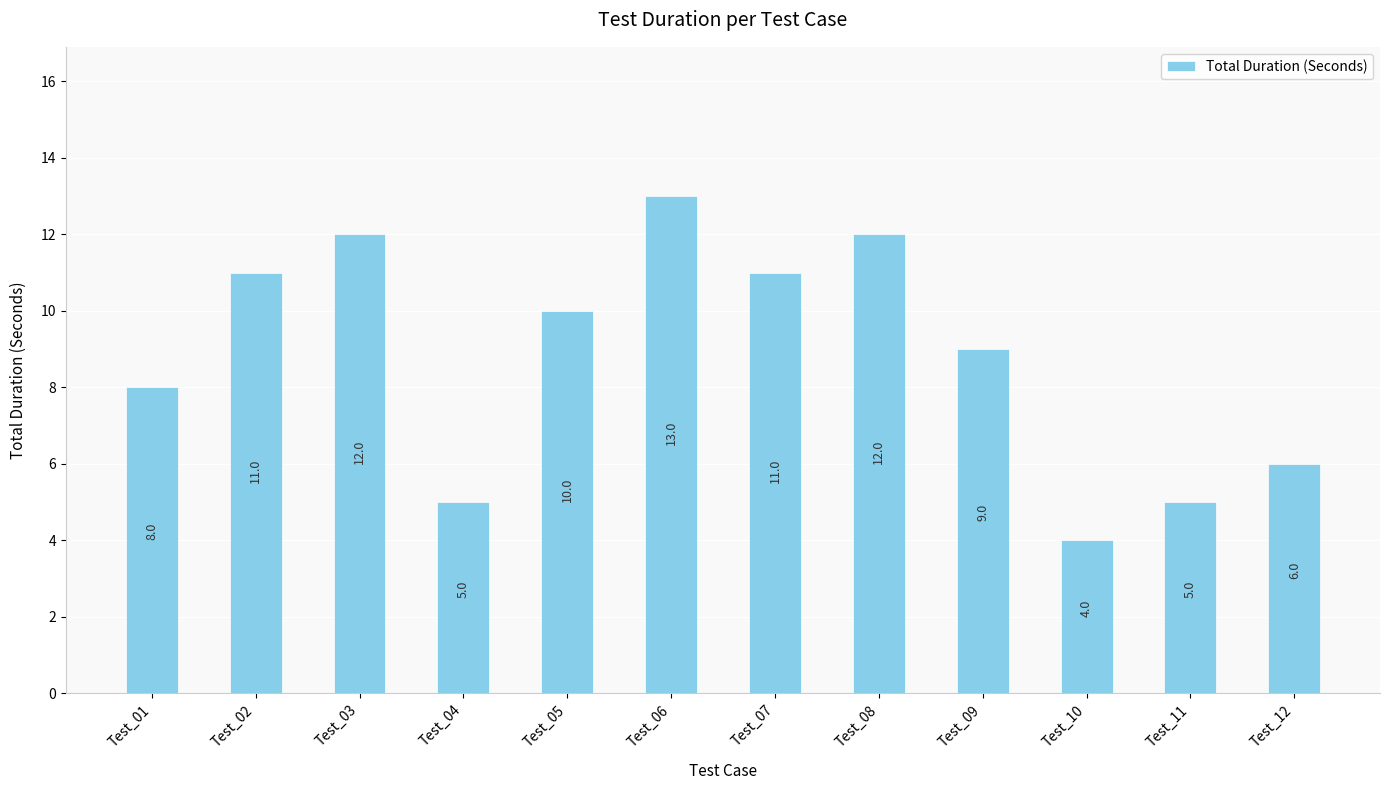

Between Test_03 and Test_10, which is larger?

Test_03